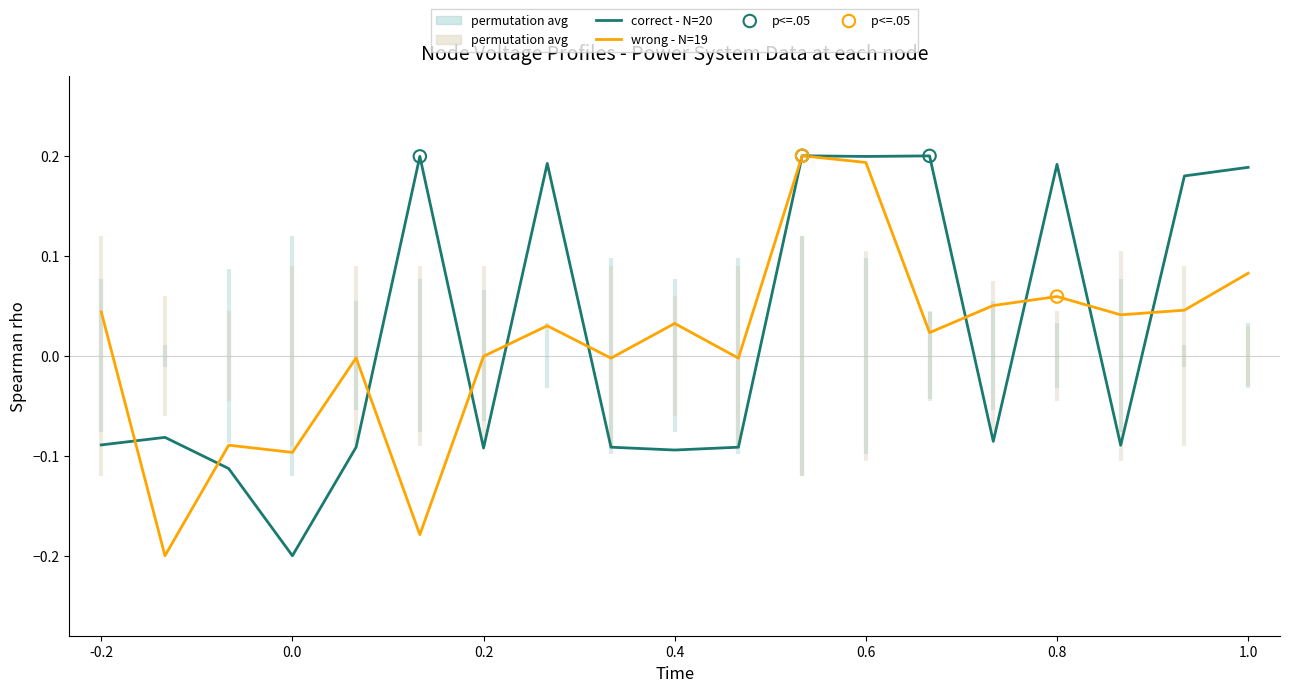

At how many categories does at least one series exceed 0?

12